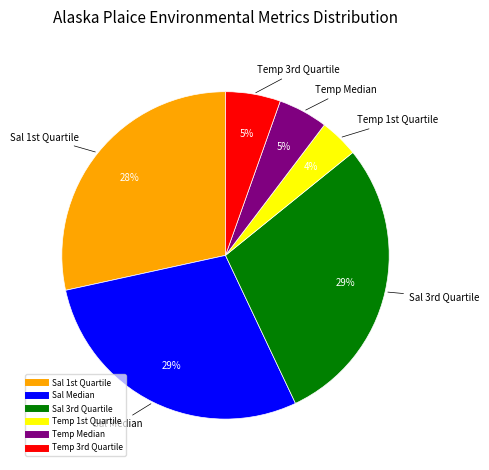

Is the sum of Sal Median and Temp Median greater than half?

No